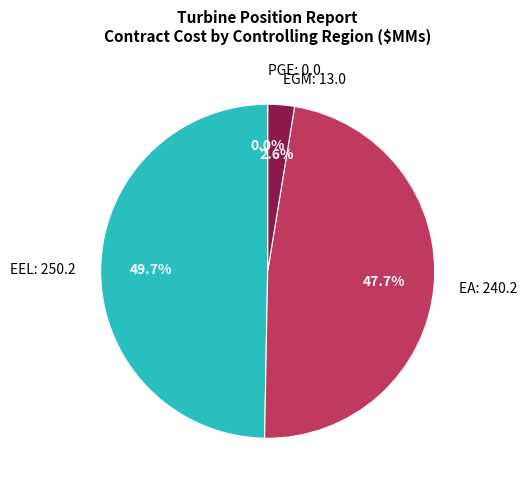

What is the change in value from EEL to EGM?

-237.2